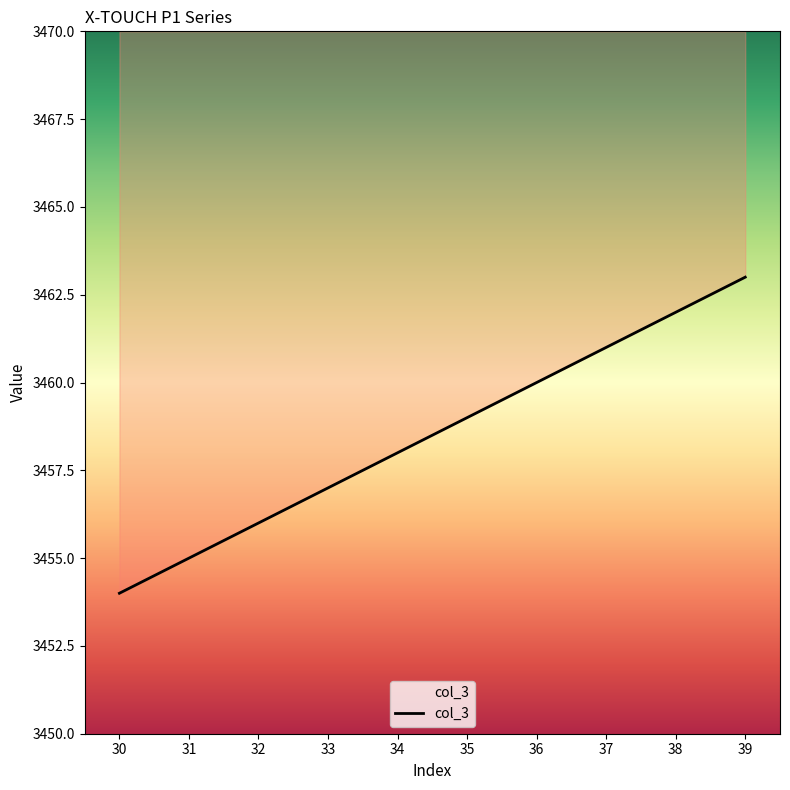

Rank the categories by value from highest to lowest.

39, 38, 37, 36, 35, 34, 33, 32, 31, 30